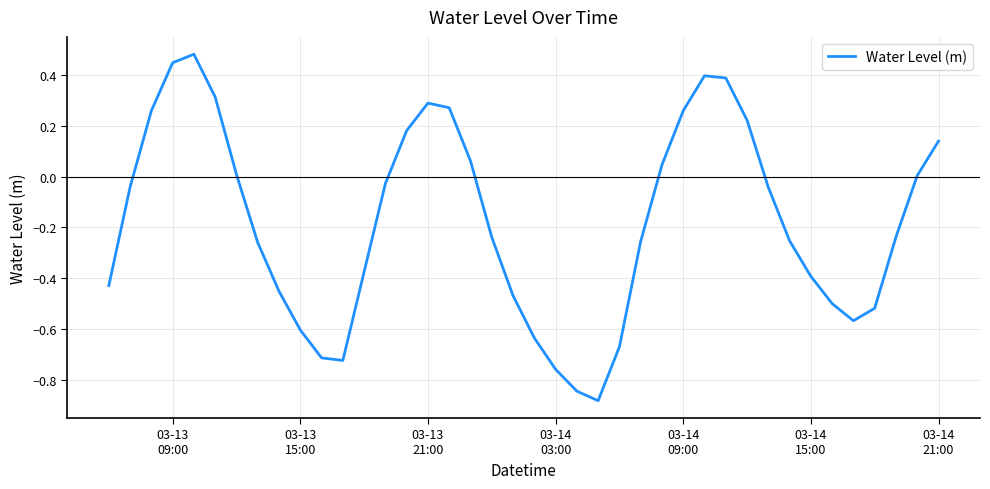

What is the difference between the maximum and minimum values?

1.4